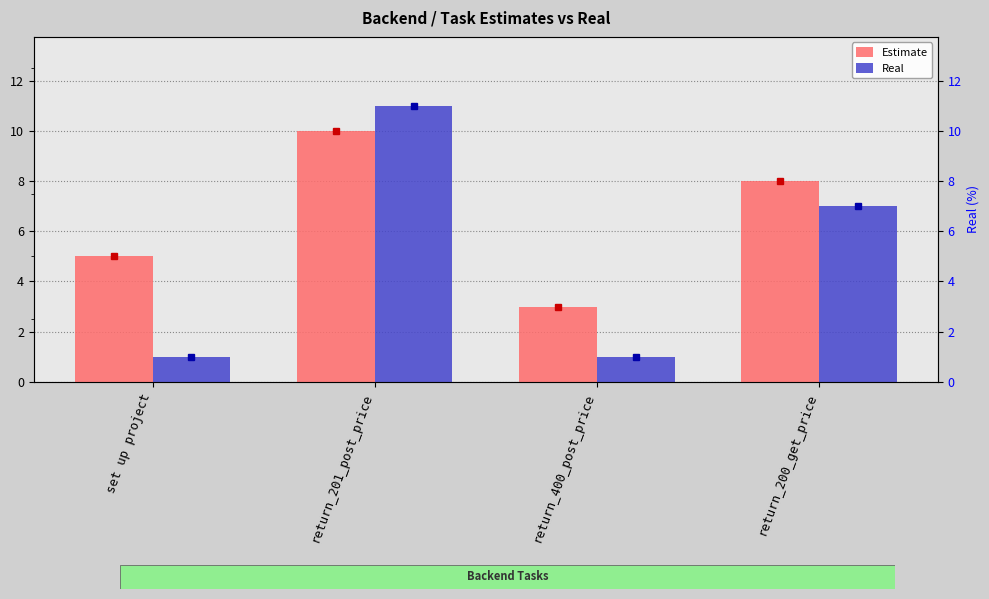

What are all the series names shown in the legend?

Estimate, Real